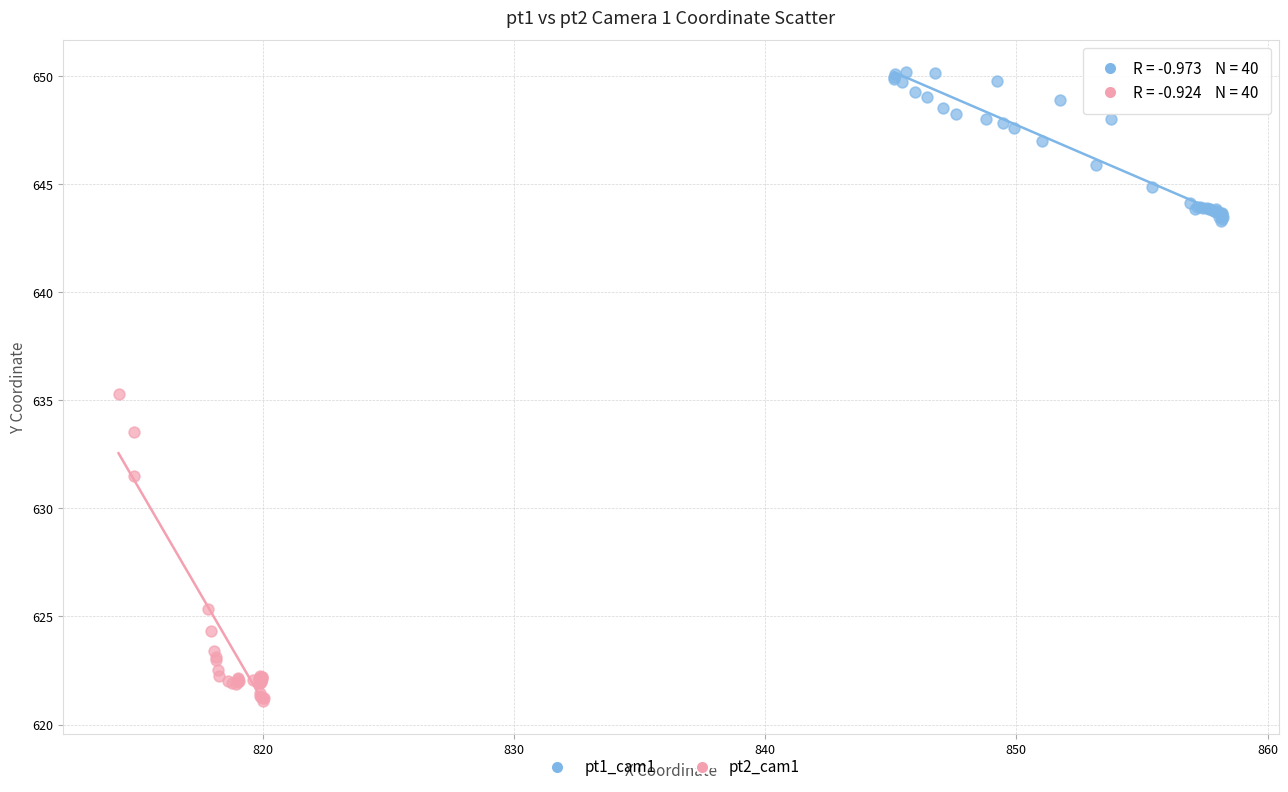

What are all the series names shown in the legend?

pt1_cam1, pt2_cam1